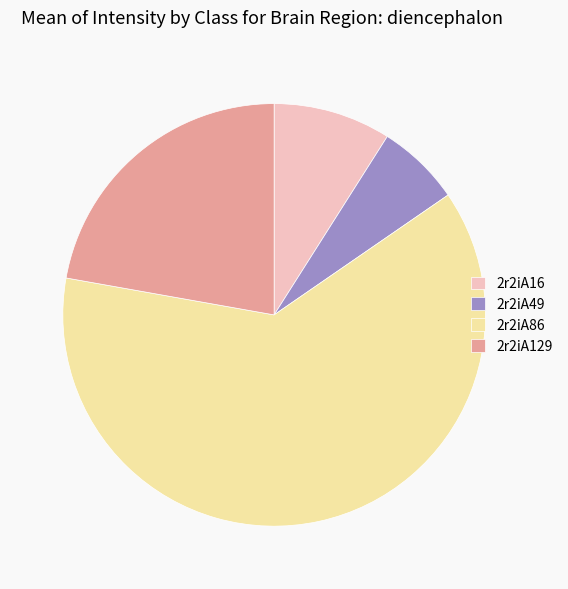

Approximately how many times larger is the value at 2r2iA49 compared to 2r2iA16?

0.7